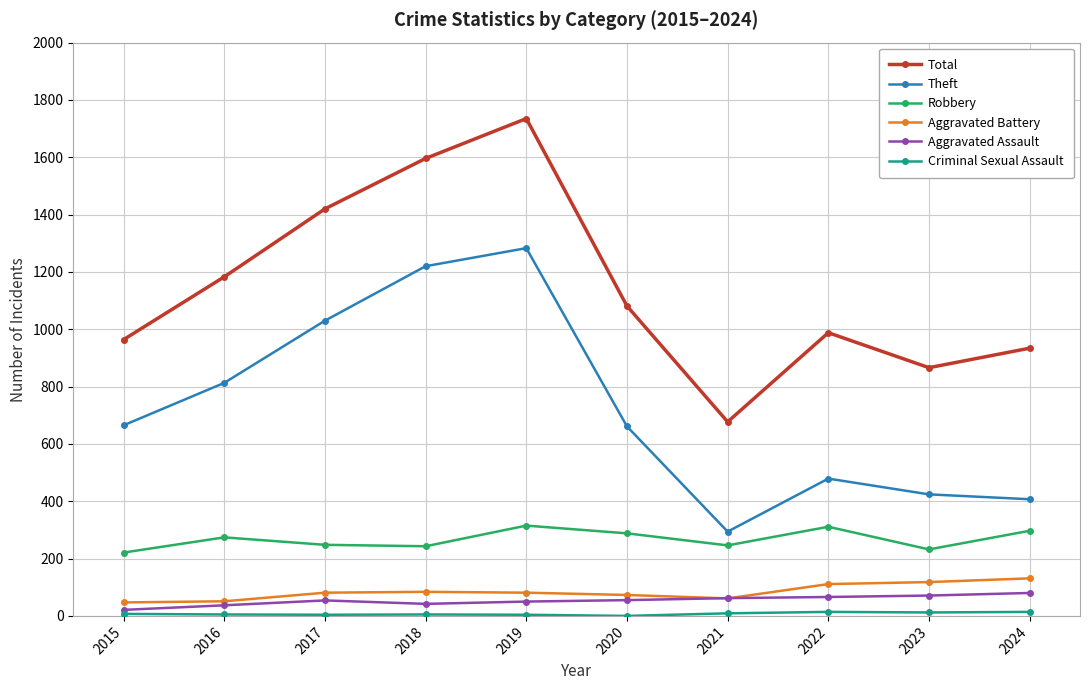

What is the greatest value displayed?

1735